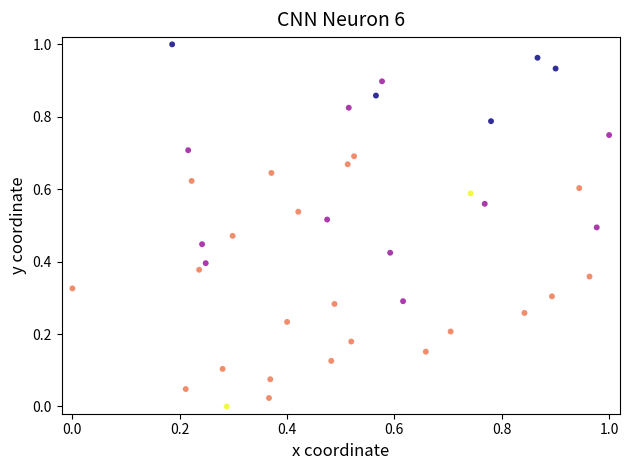

How many points are shown in the scatter plot?

40